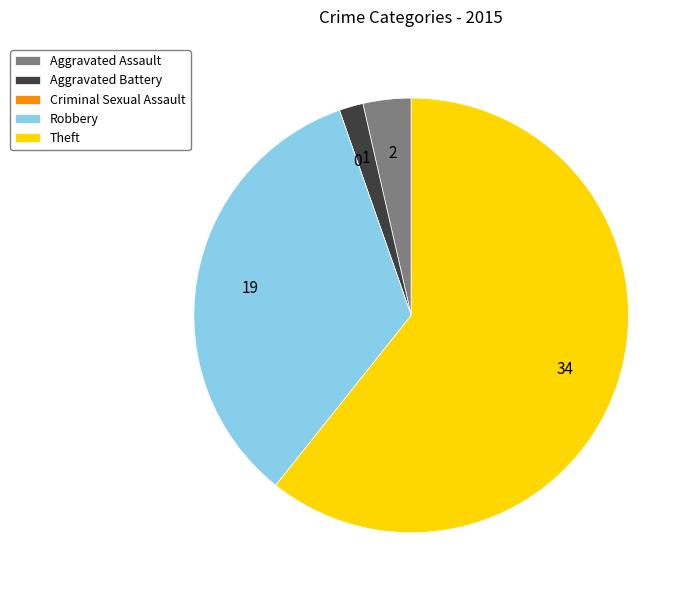

Combined, do Theft and Aggravated Assault account for over 50%?

Yes